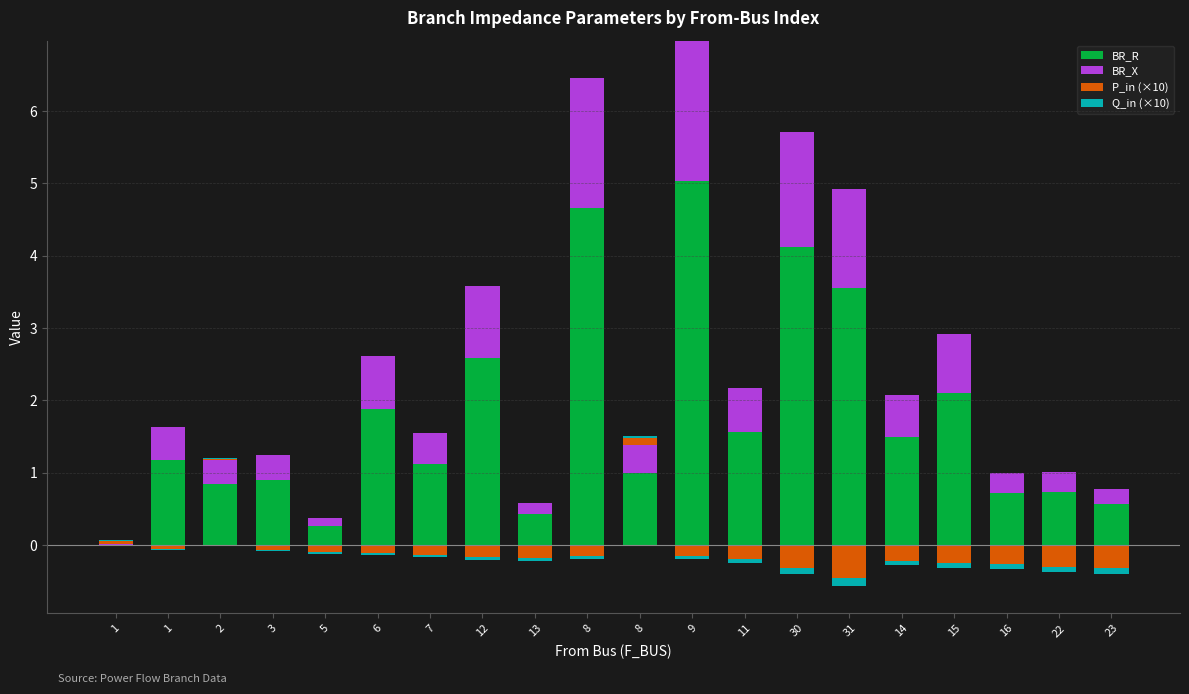

What is the label of the 5th bar from the right?

14